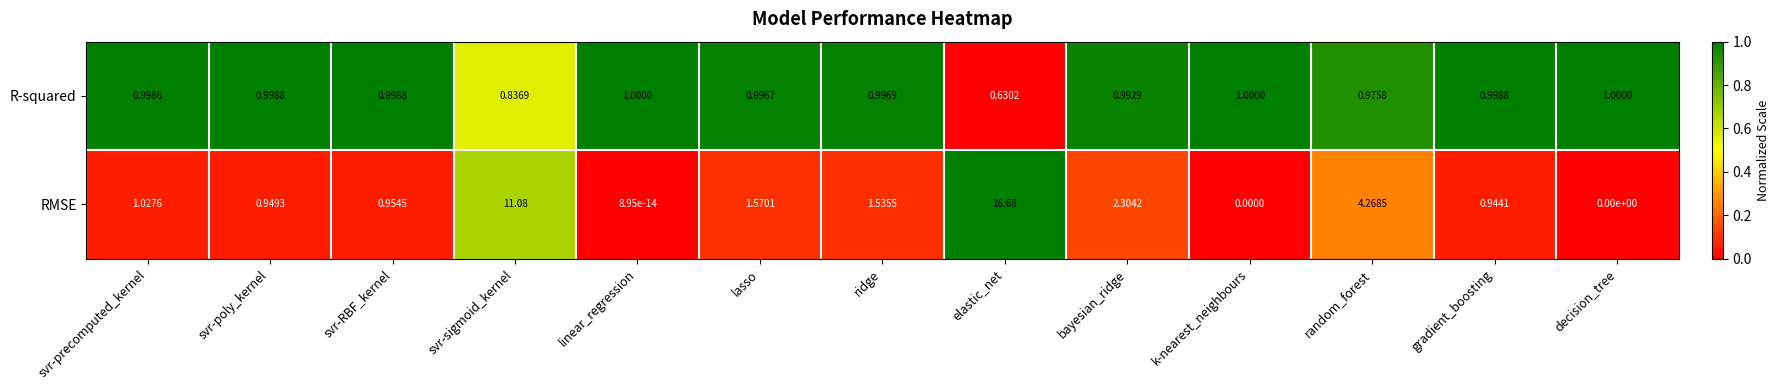

Which series has the widest spread of values?

RMSE